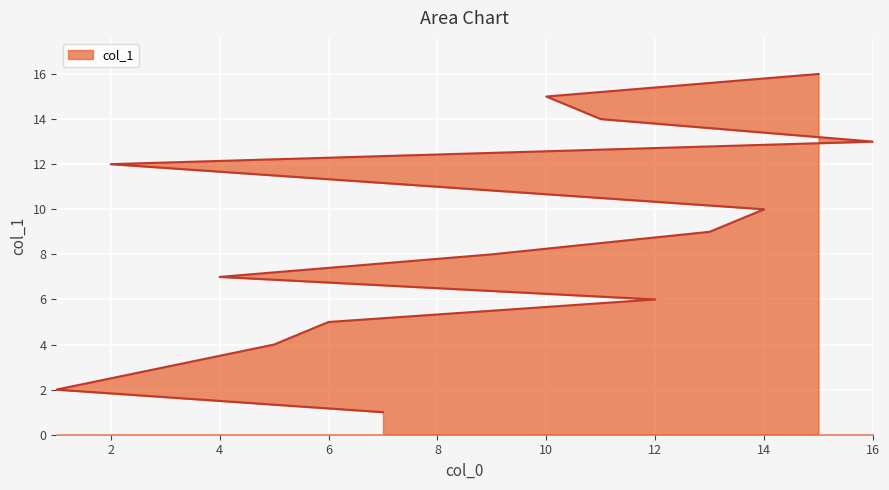

What is the maximum value shown in the chart?

16